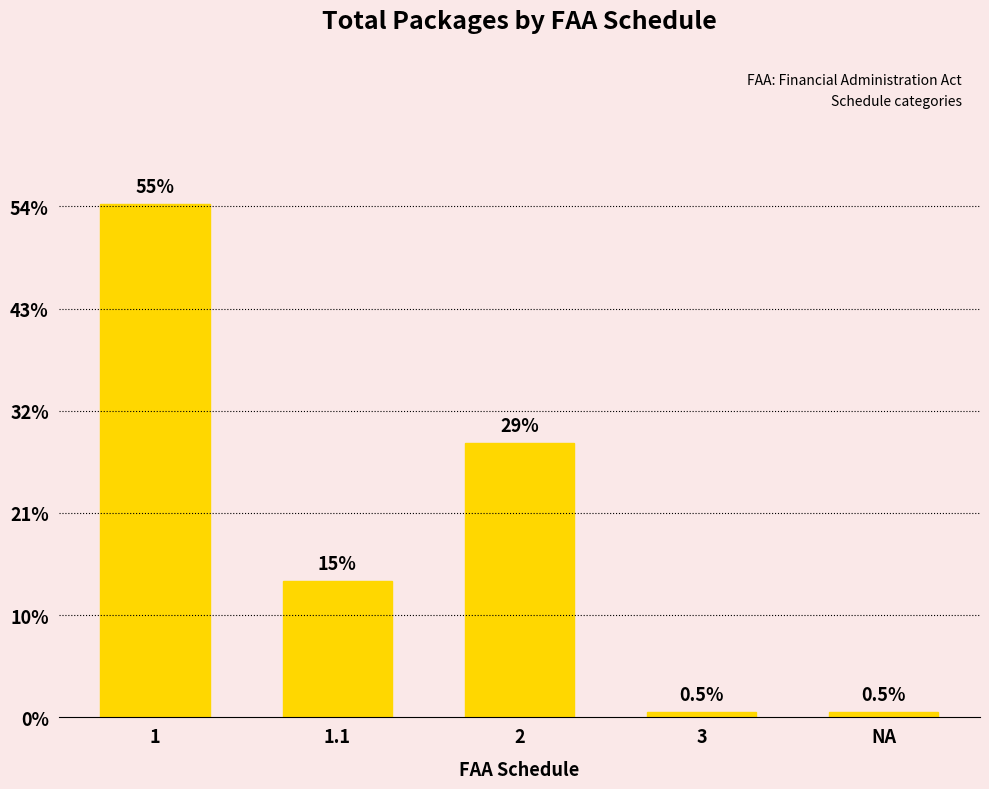

Does the chart contain any negative values?

No